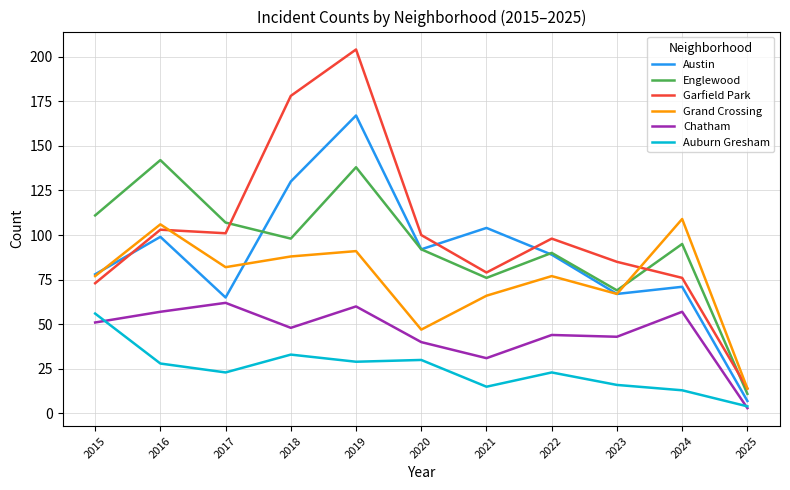

Reading right to left, what are all the values shown in this chart?

Austin: 2025=7	2024=71	2023=67	2022=89	2021=104	2020=92	2019=167	2018=130	2017=65	2016=99	2015=78
Englewood: 2025=11	2024=95	2023=69	2022=90	2021=76	2020=92	2019=138	2018=98	2017=107	2016=142	2015=111
Garfield Park: 2025=14	2024=76	2023=85	2022=98	2021=79	2020=100	2019=204	2018=178	2017=101	2016=103	2015=73
Grand Crossing: 2025=14	2024=109	2023=67	2022=77	2021=66	2020=47	2019=91	2018=88	2017=82	2016=106	2015=77
Chatham: 2025=3	2024=57	2023=43	2022=44	2021=31	2020=40	2019=60	2018=48	2017=62	2016=57	2015=51
Auburn Gresham: 2025=4	2024=13	2023=16	2022=23	2021=15	2020=30	2019=29	2018=33	2017=23	2016=28	2015=56